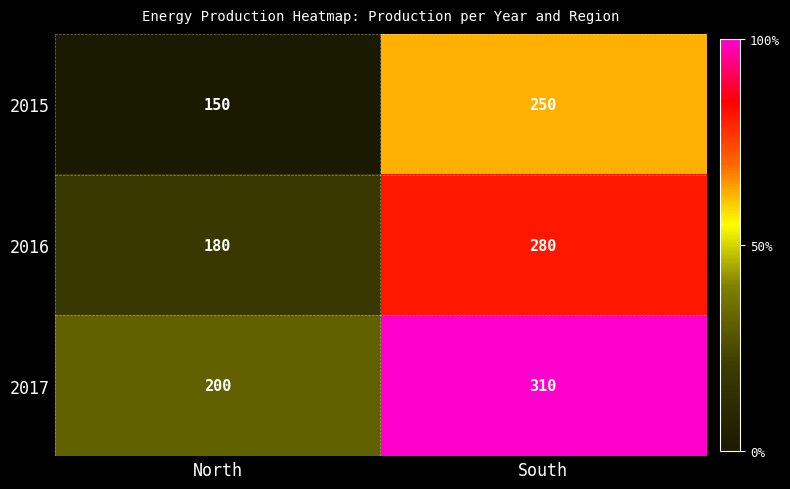

What is the sum of all 2015 values?

400